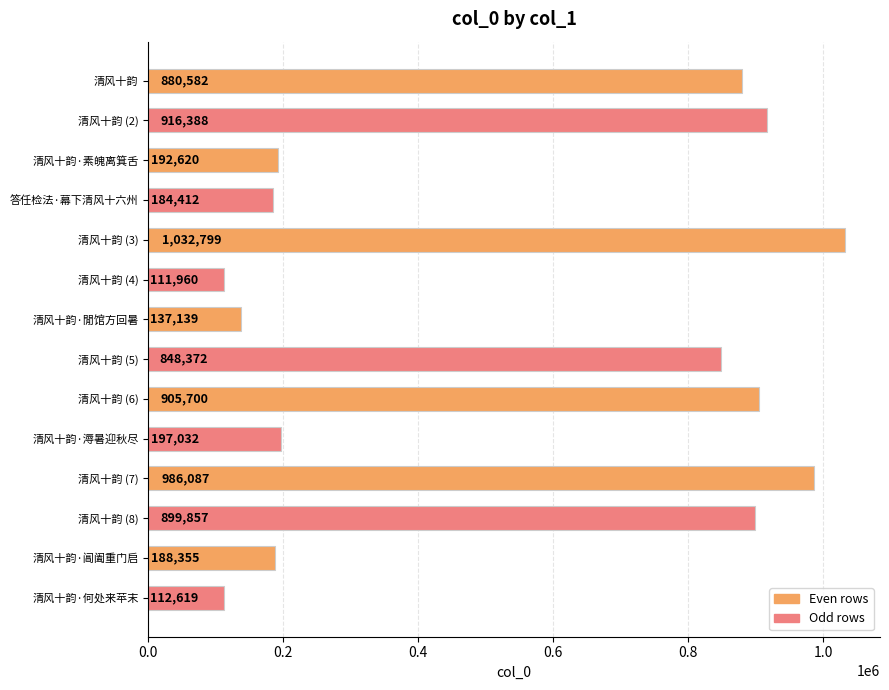

How many data points are less than 848372?

7